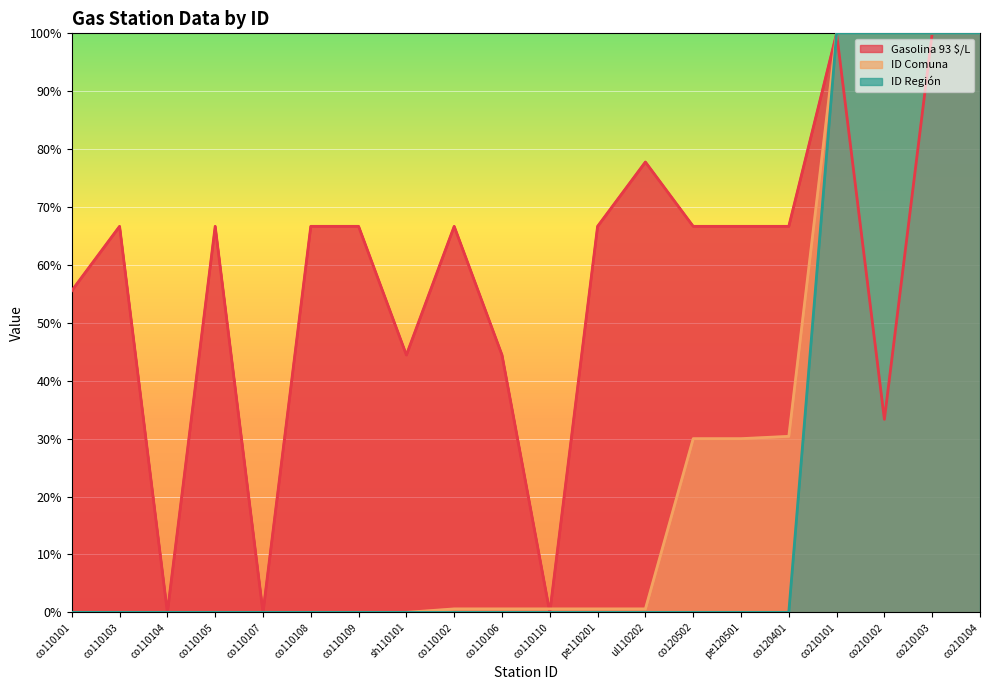

Rank the categories by ID Región value from highest to lowest.

co210101, co210102, co210103, co210104, co110101, co110103, co110104, co110105, co110107, co110108, co110109, sh110101, co110102, co110106, co110110, pe110201, ul110202, co120502, pe120501, co120401